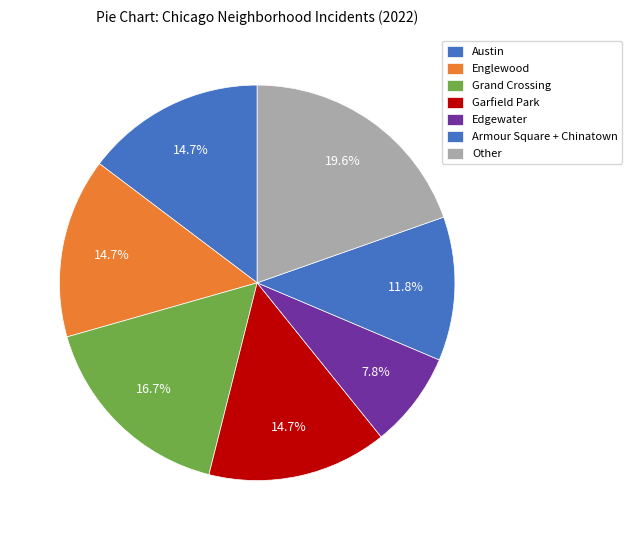

How many slices are in this pie chart?

7